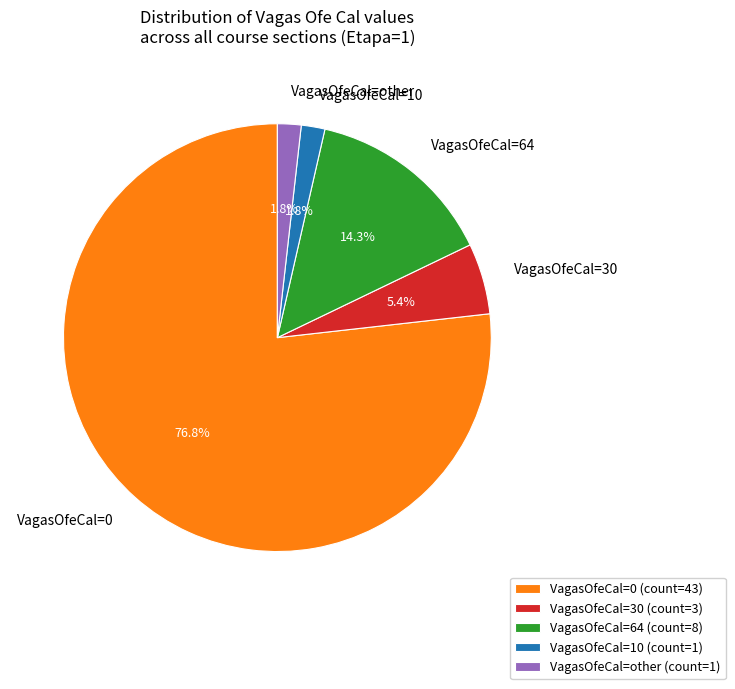

Is there any slice that represents more than half of the pie?

Yes